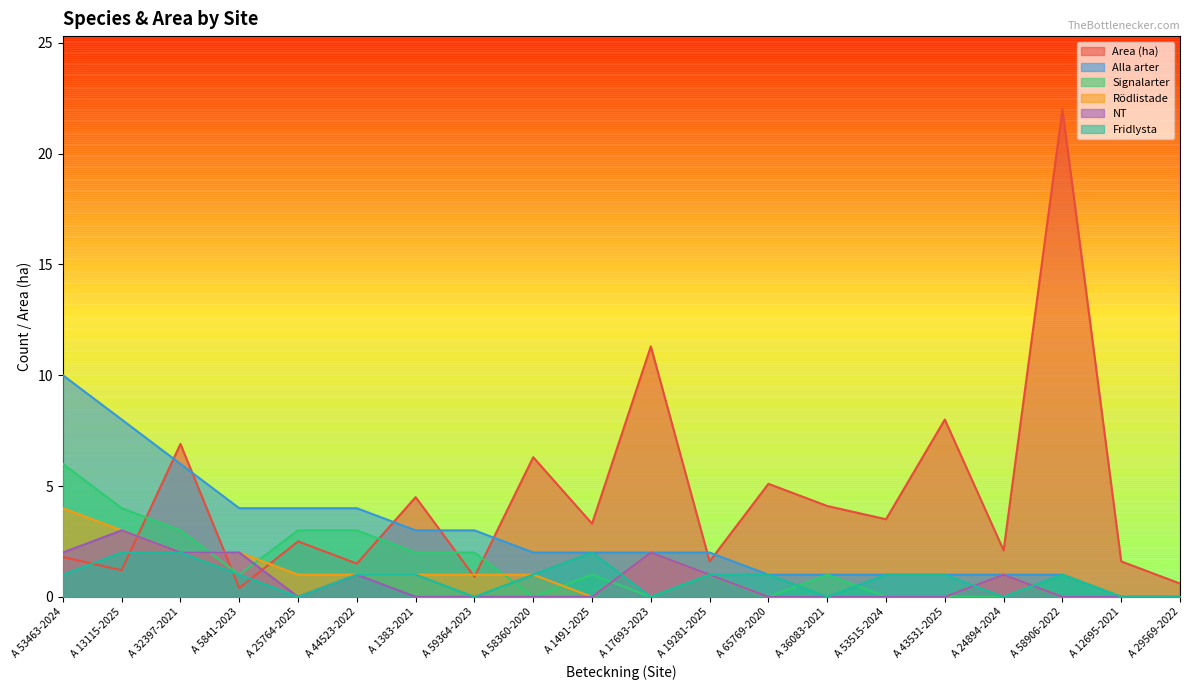

What is the label of the 19th point from the right?

A 13115-2025